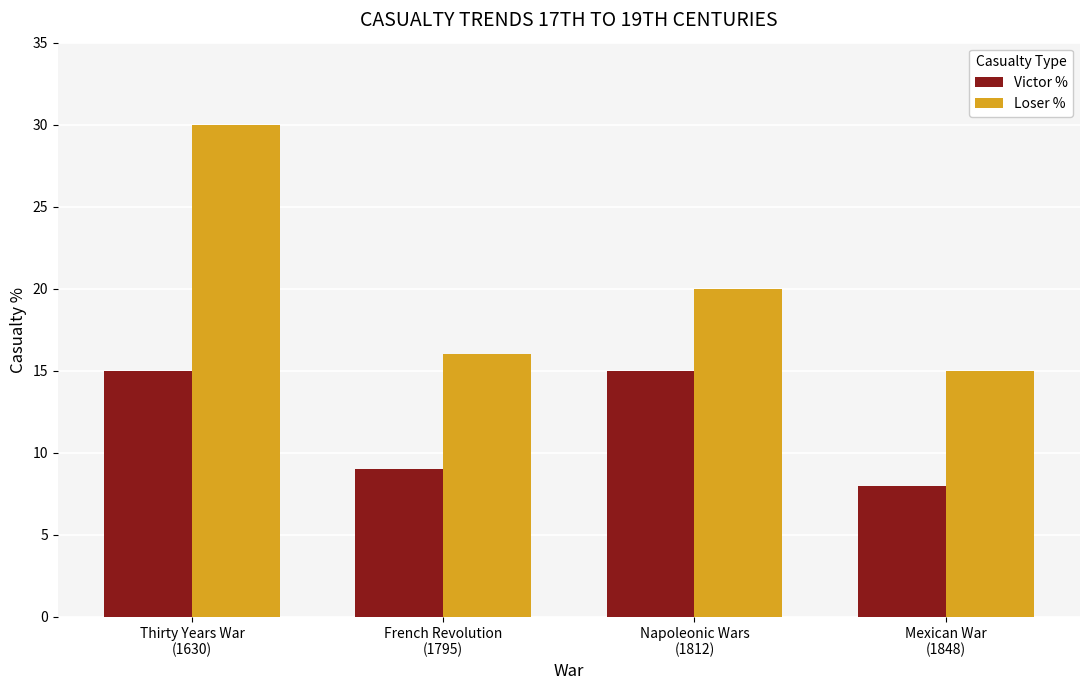

At which label is Victor % closest to 11?

French Revolution
(1795)